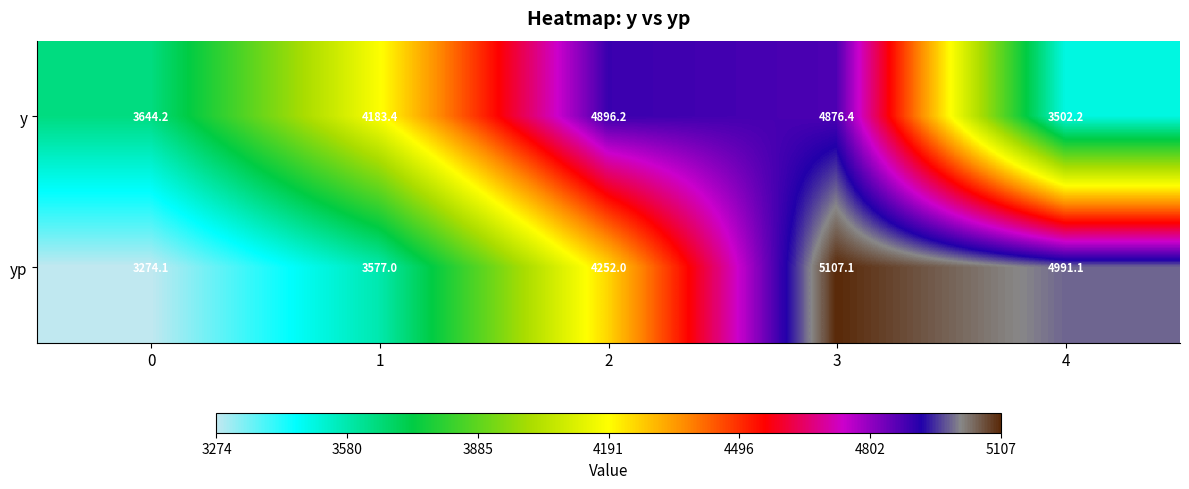

At which category is the sum across all series the highest?

3